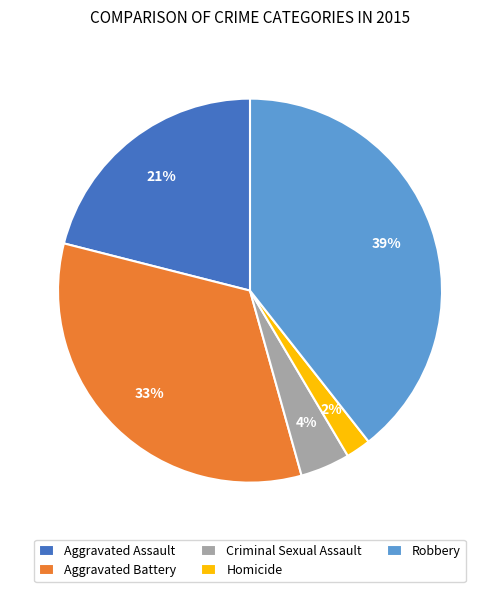

Is Criminal Sexual Assault the majority of the pie?

No